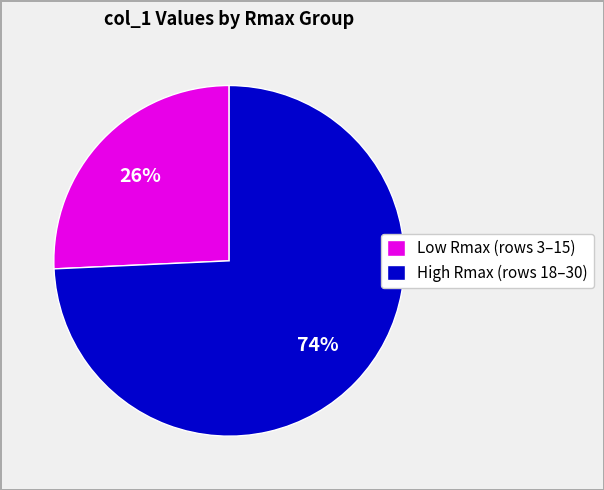

What percentage is the High Rmax (rows 18–30) slice, to the nearest percent?

74%